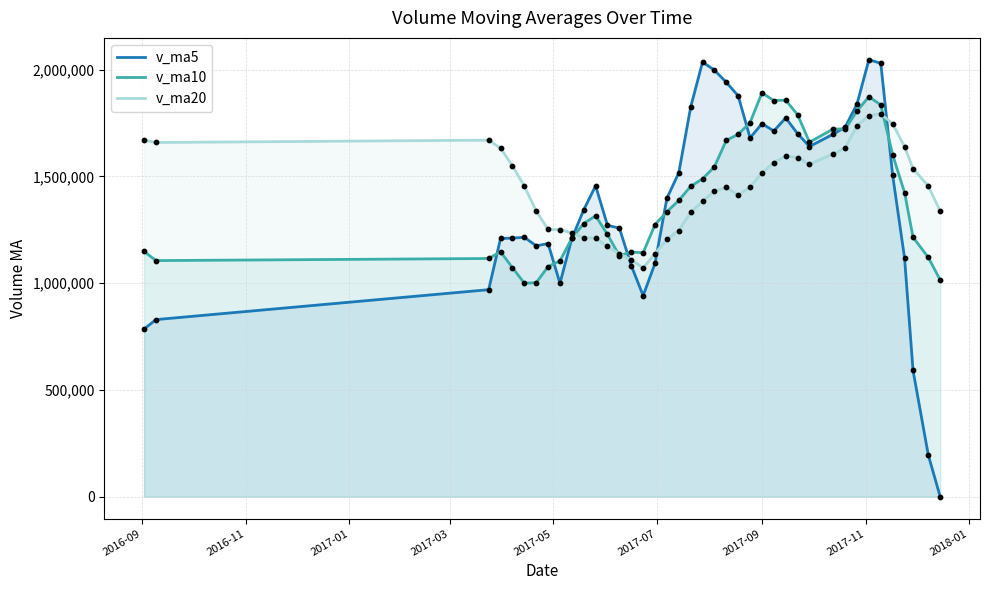

At how many categories does at least one series exceed 910681?

40